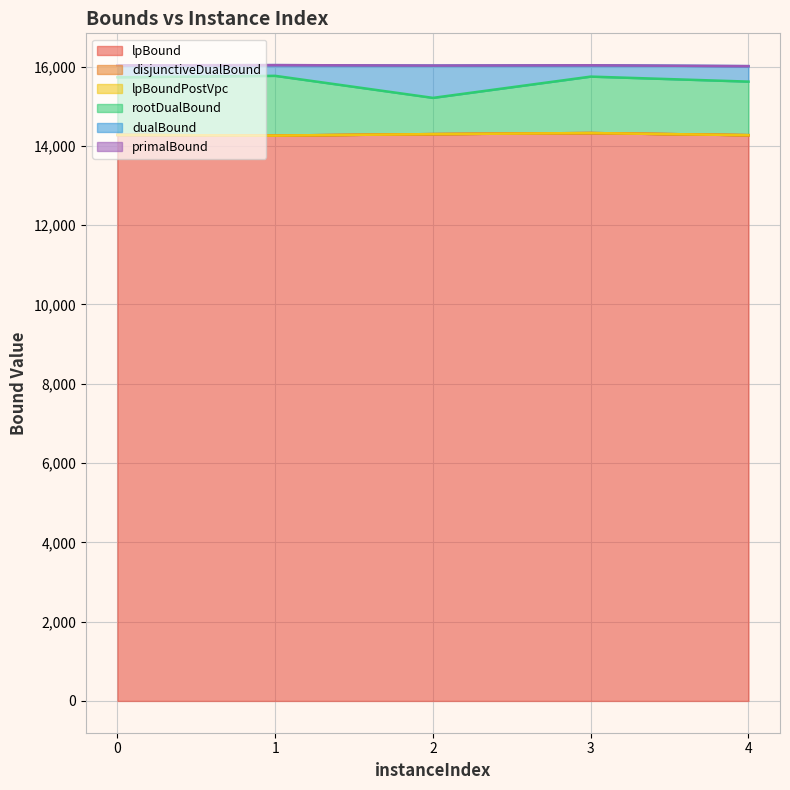

Does the chart have visible grid lines?

Yes